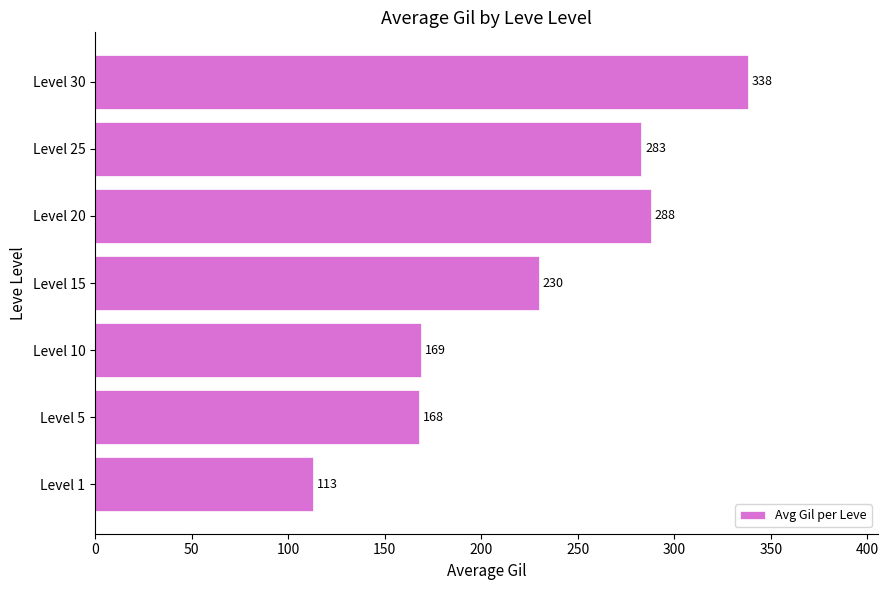

How many distinct data groups are displayed?

1